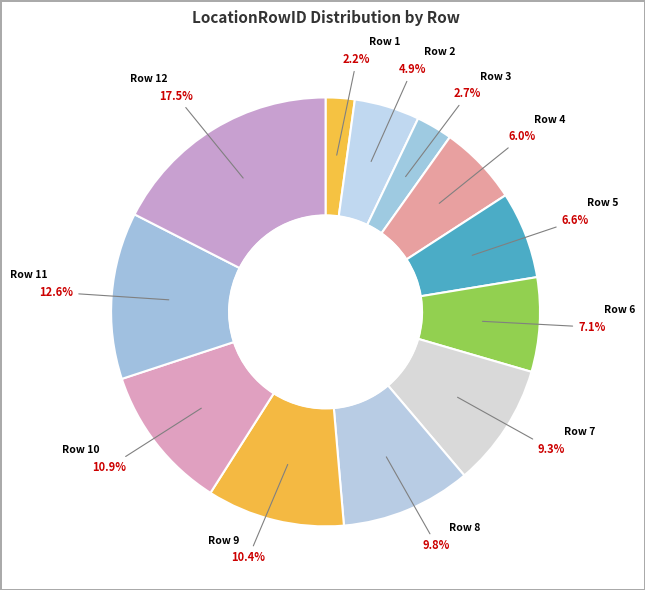

Count the number of slices in the pie.

12